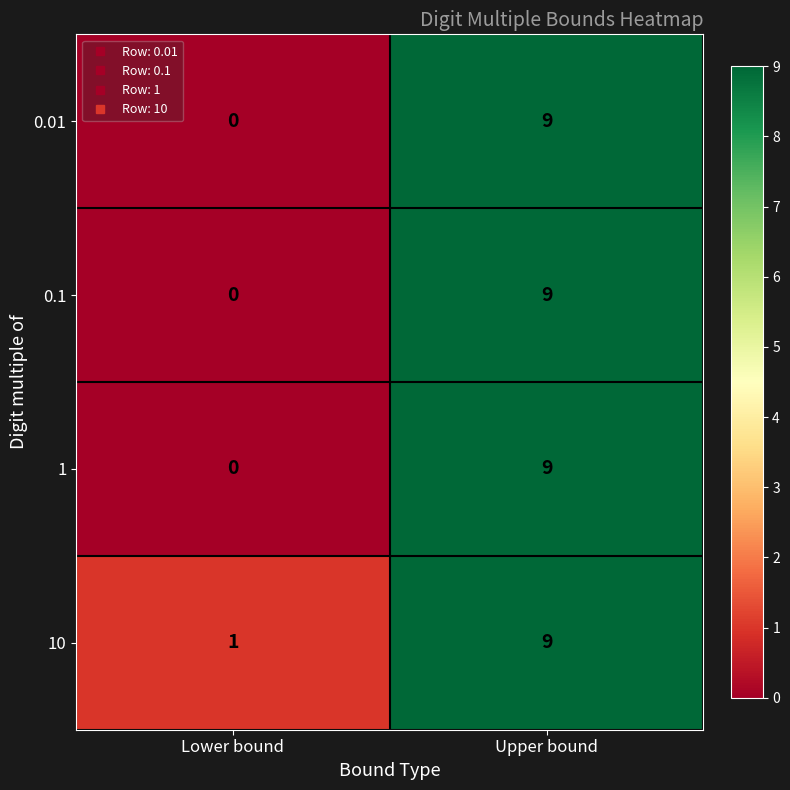

Is it true that 1 equals 9 at Upper bound?

True